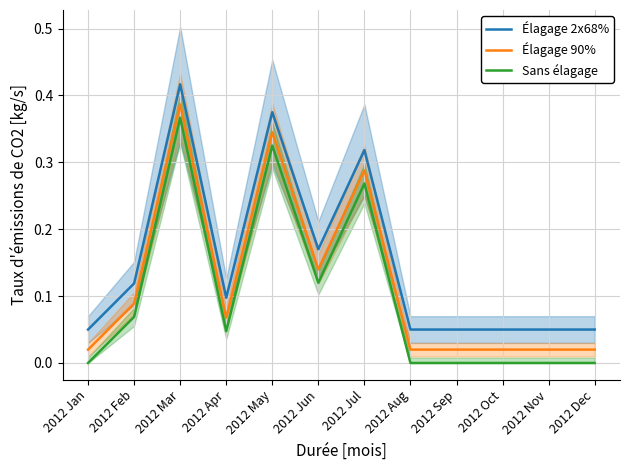

At which category does Sans élagage reach its first local peak?

2012 Mar